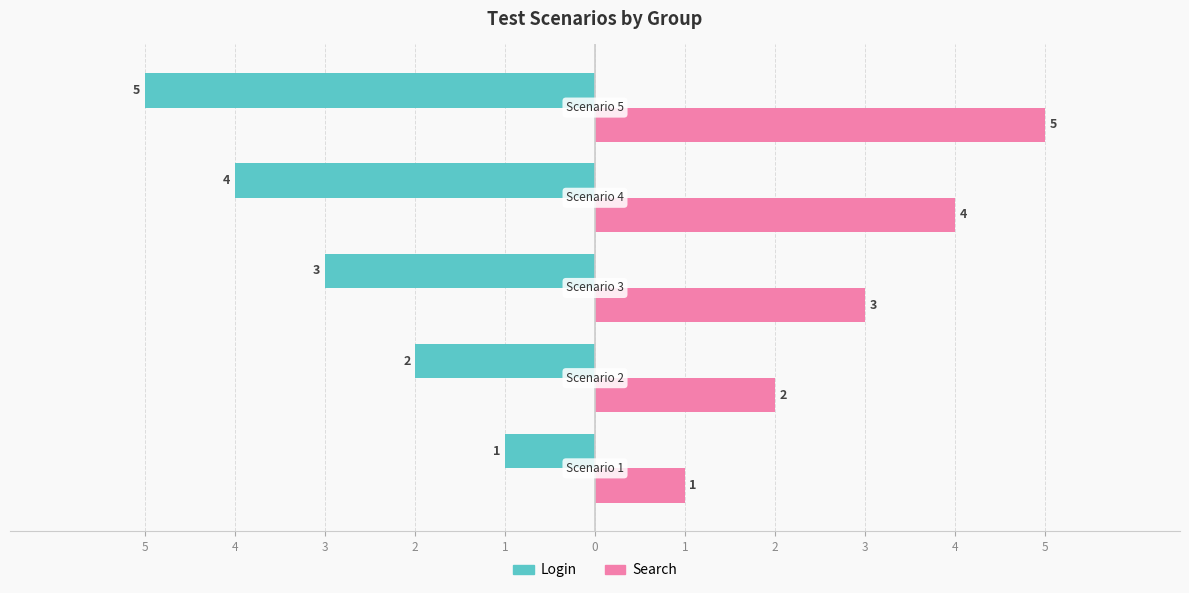

What are all the series names shown in the legend?

Login, Search